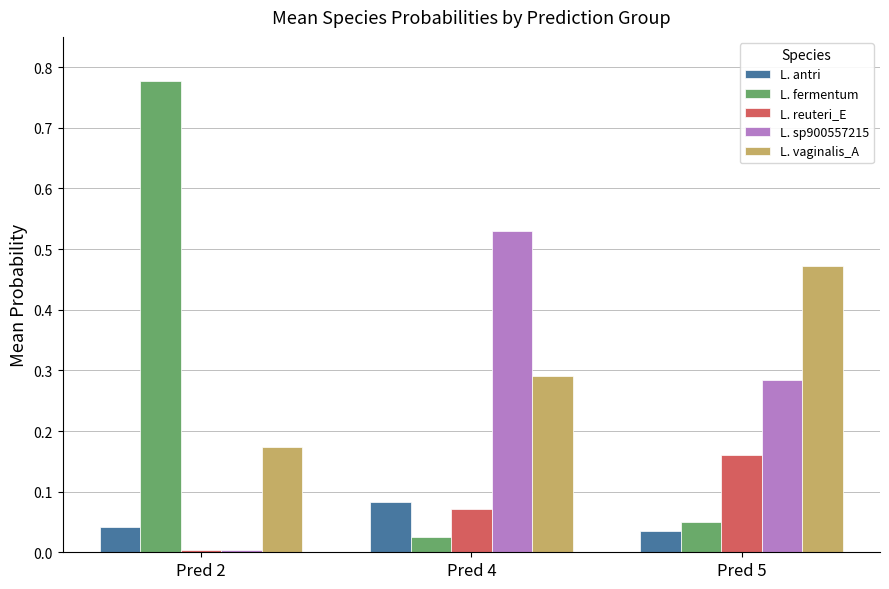

List the series in order of their peak value, highest first.

L. fermentum, L. sp900557215, L. vaginalis_A, L. reuteri_E, L. antri